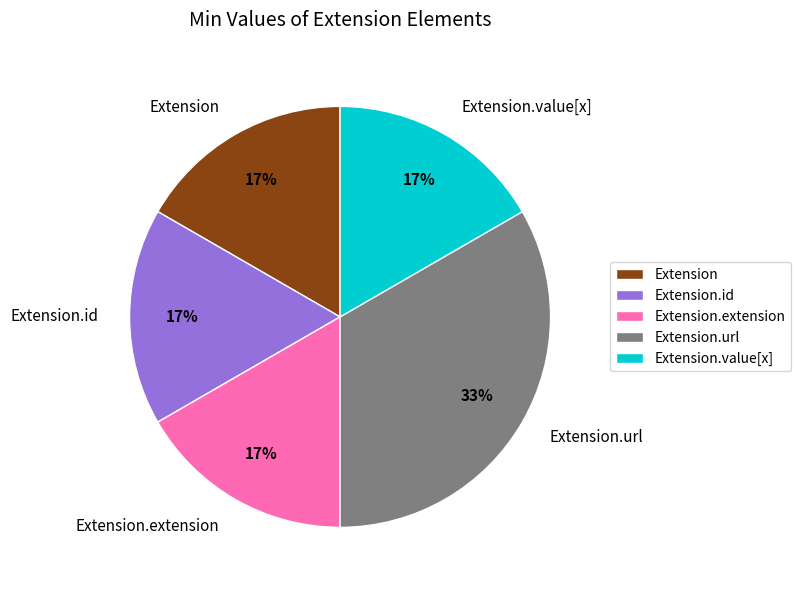

To the nearest percent, what is the average slice percentage?

20%